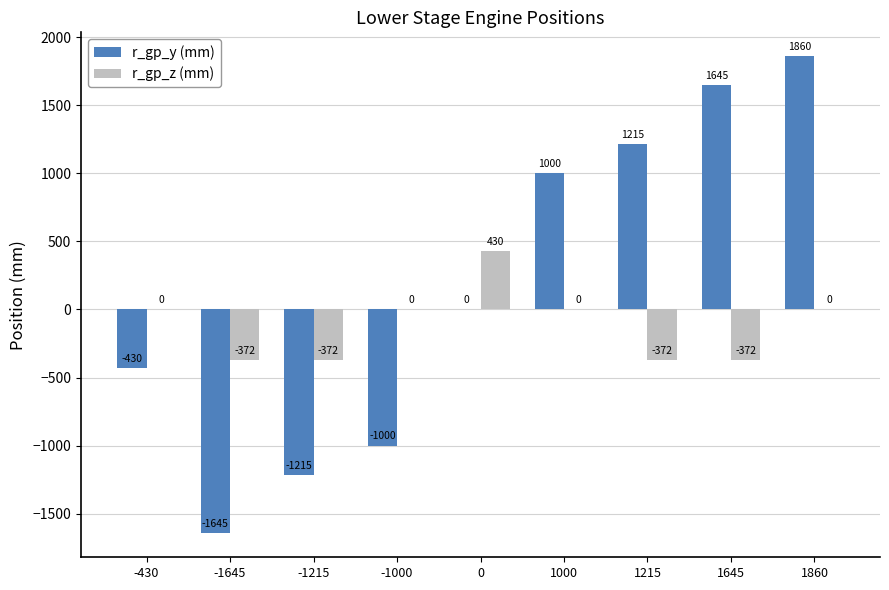

Which series changed the most between -430 and 1645?

r_gp_y (mm)